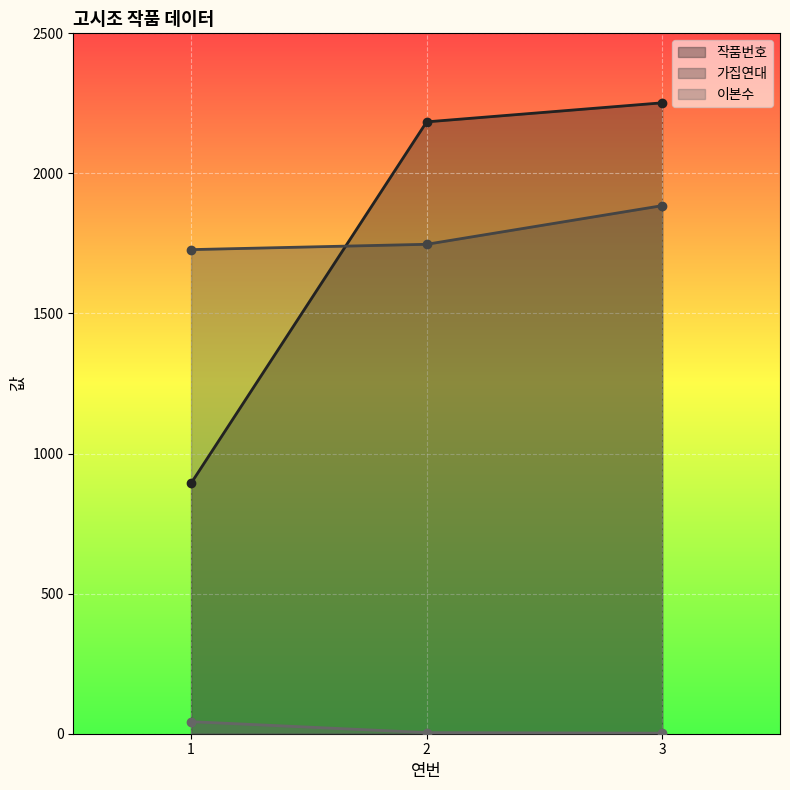

List the series in order of their peak value, highest first.

작품번호, 가집연대, 이본수